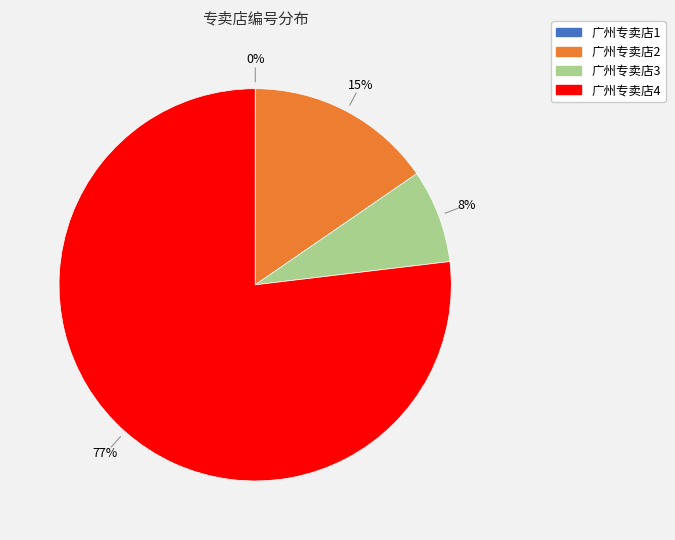

To the nearest percent, what is the average slice percentage?

25%